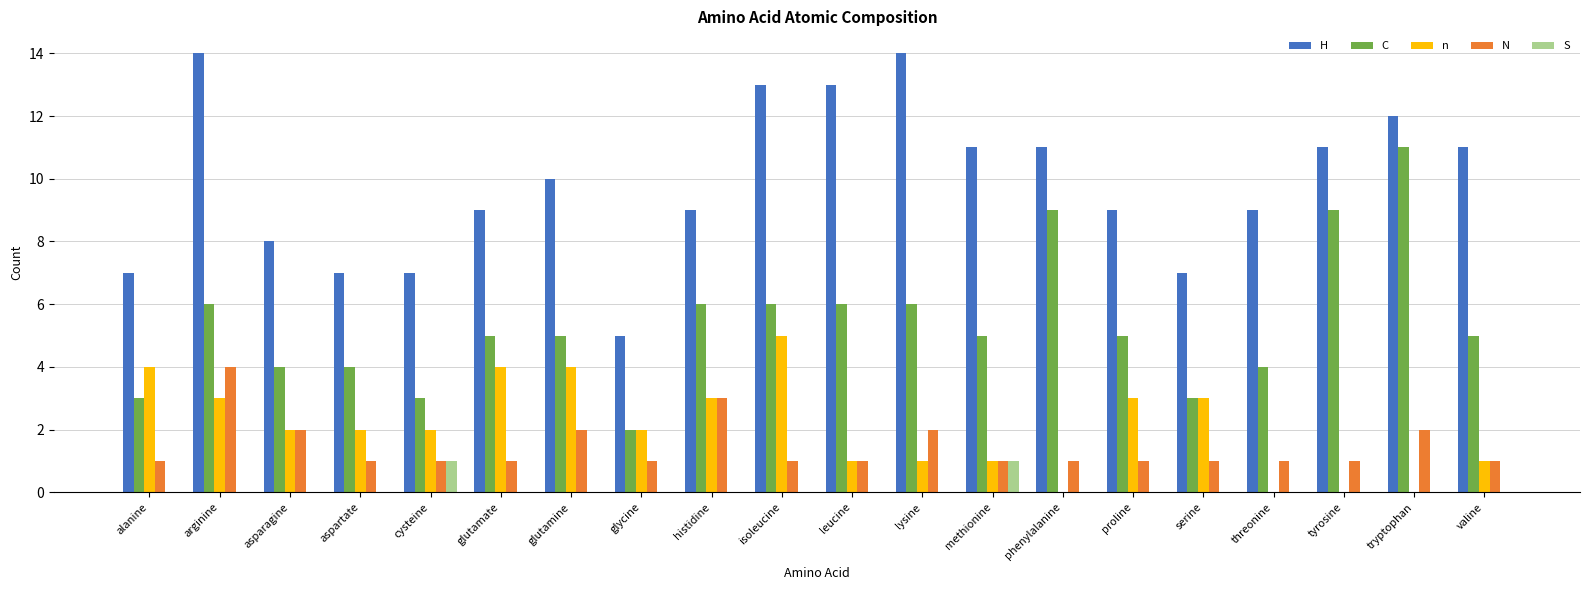

What is the sum of all C values?

107